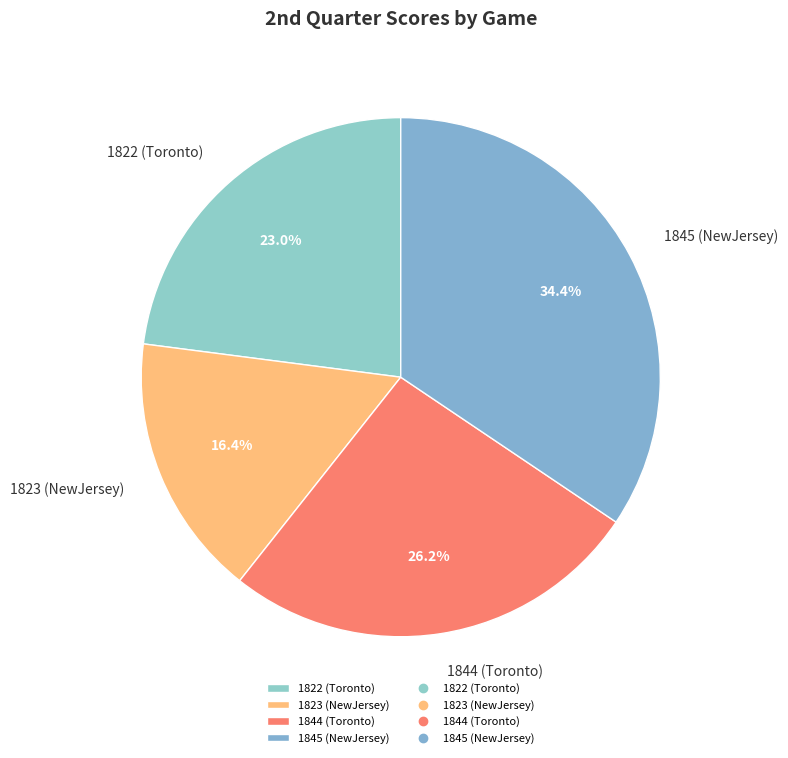

To the nearest percent, what percentage of the pie is 1822 (Toronto)?

23%